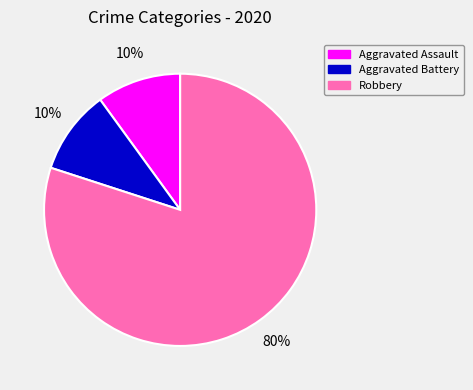

To the nearest percent, what is the average slice percentage?

33%